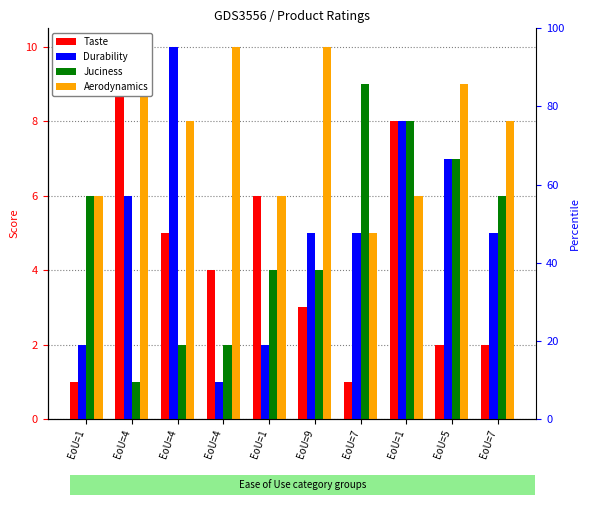

The value of Aerodynamics at EoU=4 is 5. True or false?

False